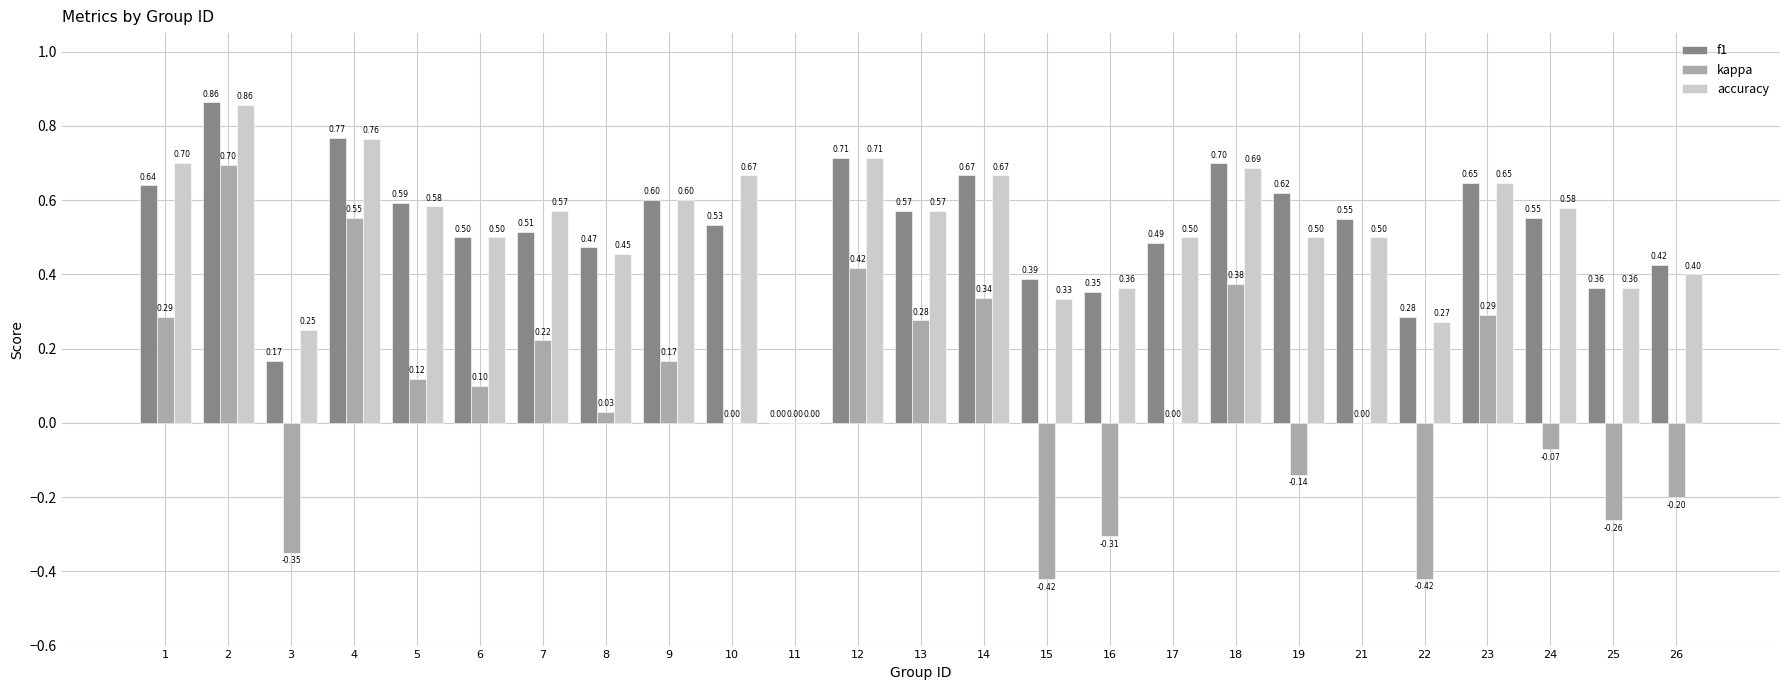

The value of kappa at 4 is 0.9. True or false?

False